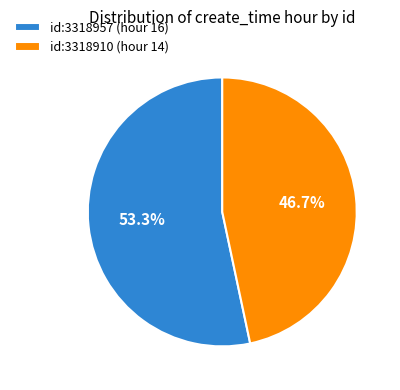

Between id:3318910 (hour 14) and id:3318957 (hour 16), which is larger?

id:3318957 (hour 16)